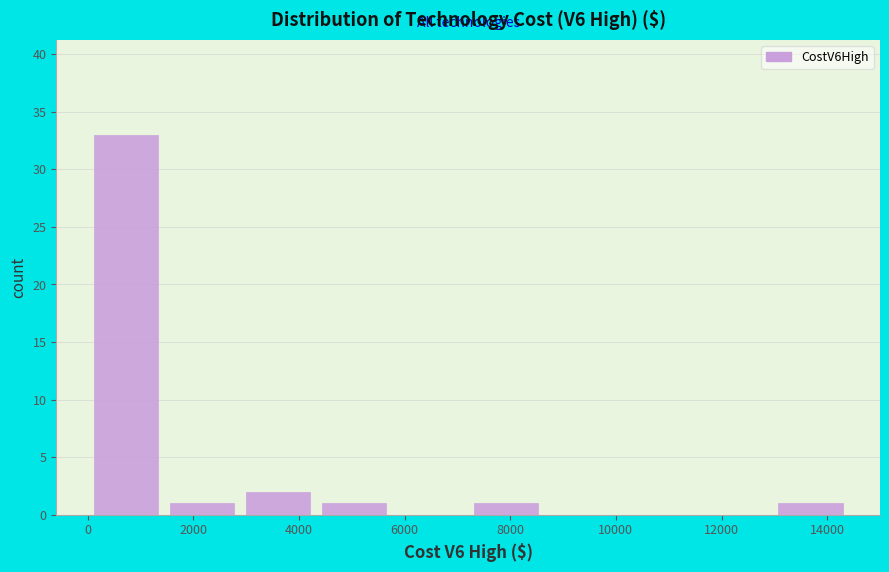

Which range on the x-axis has the tallest bar?

0 to 1400